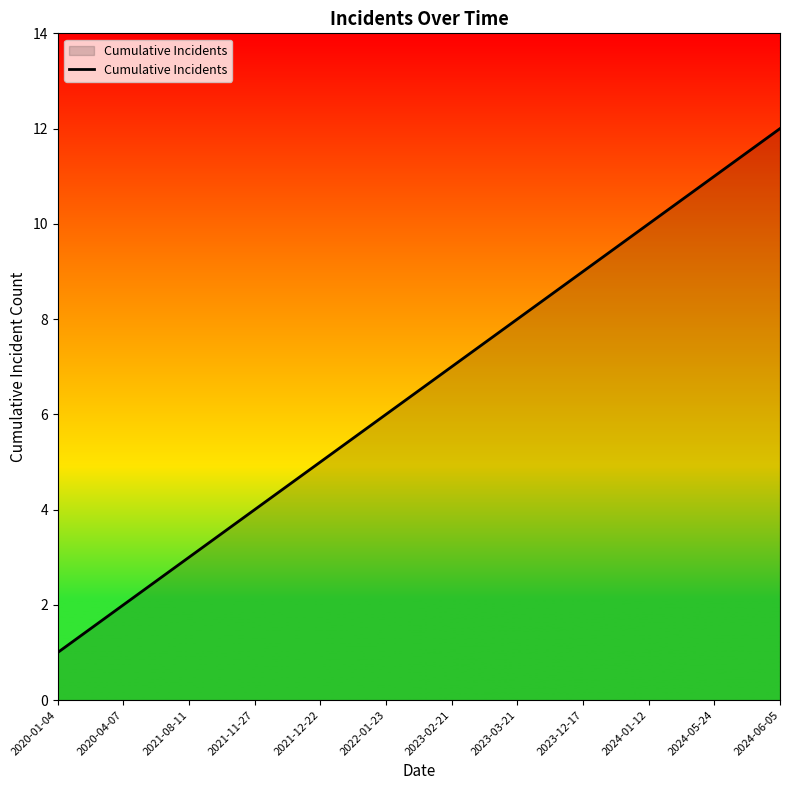

What position from the right is 2024-01-12?

3